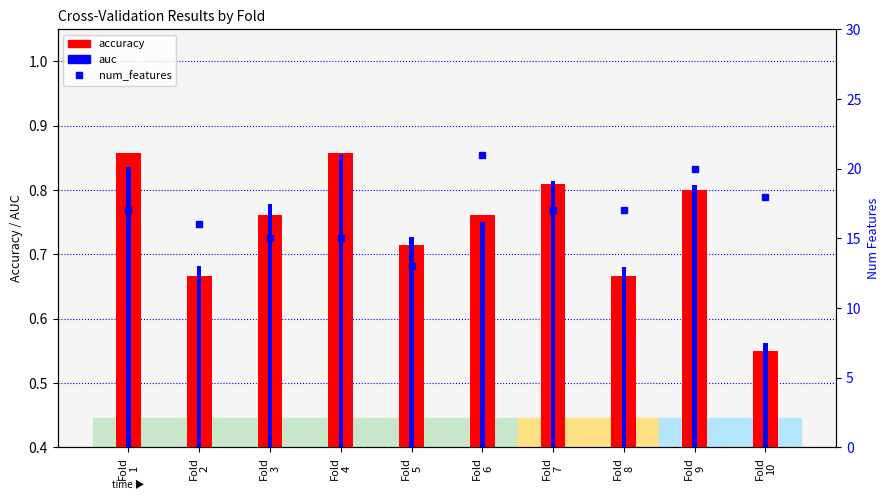

What is the difference between the maximum and minimum values in the num_features series?

8.0